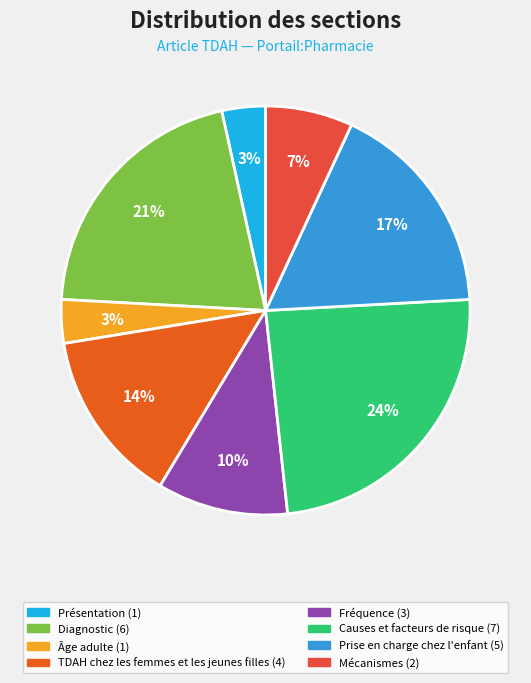

Is Âge adulte the majority of the pie?

No